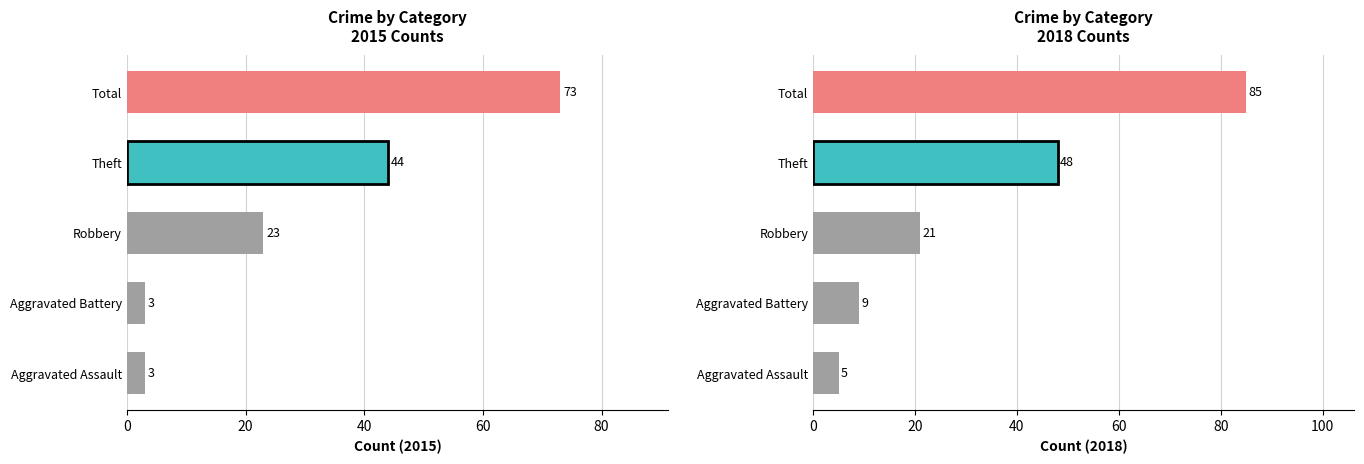

Is the value of 2015 at Aggravated Battery greater than the value of 2019 at Theft?

No